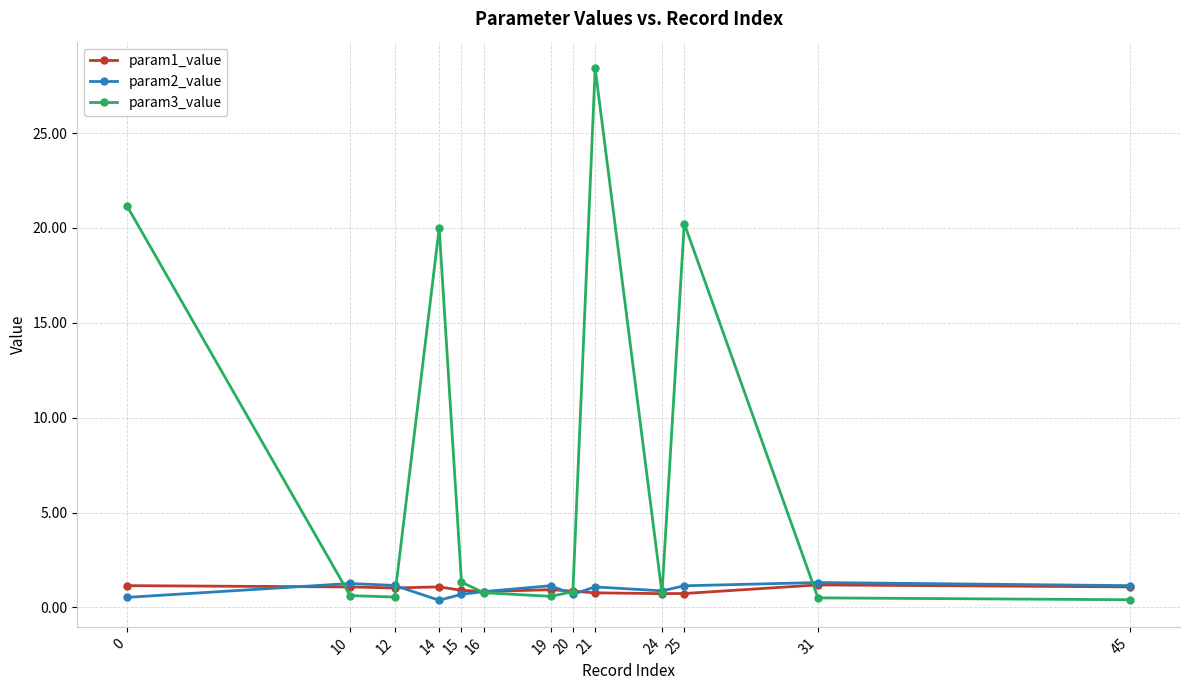

Which label corresponds to the largest value in the chart?

21